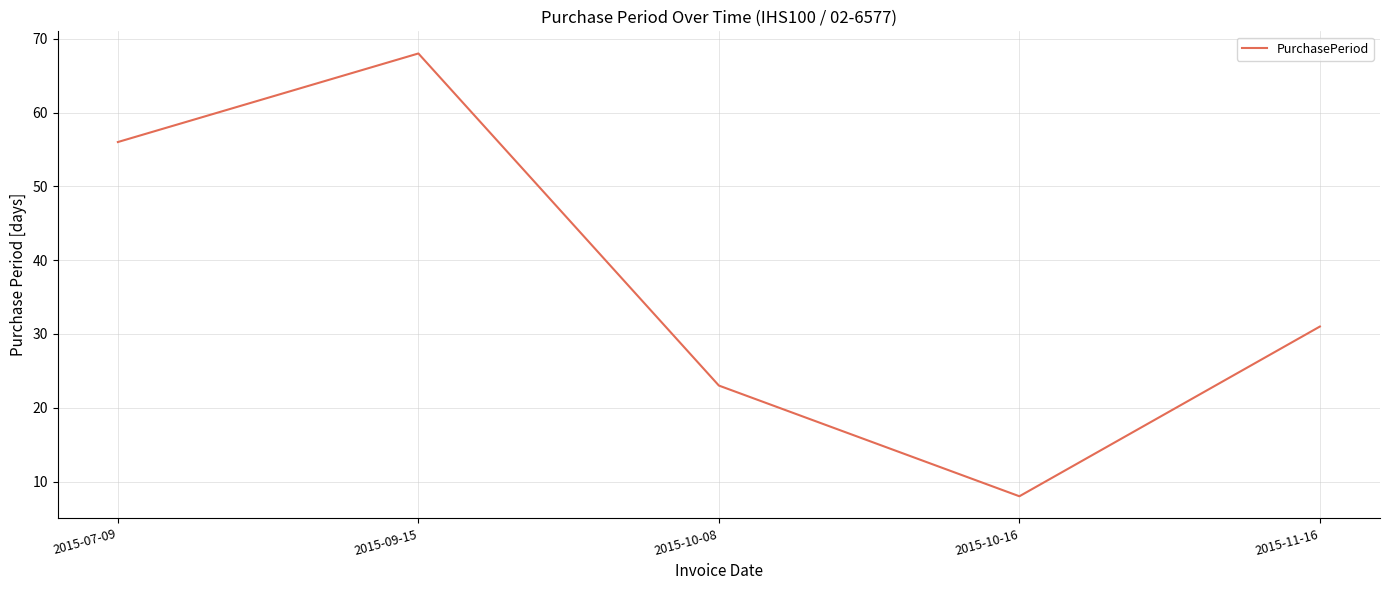

Which has a higher value, 2015-09-15 or 2015-10-08?

2015-09-15